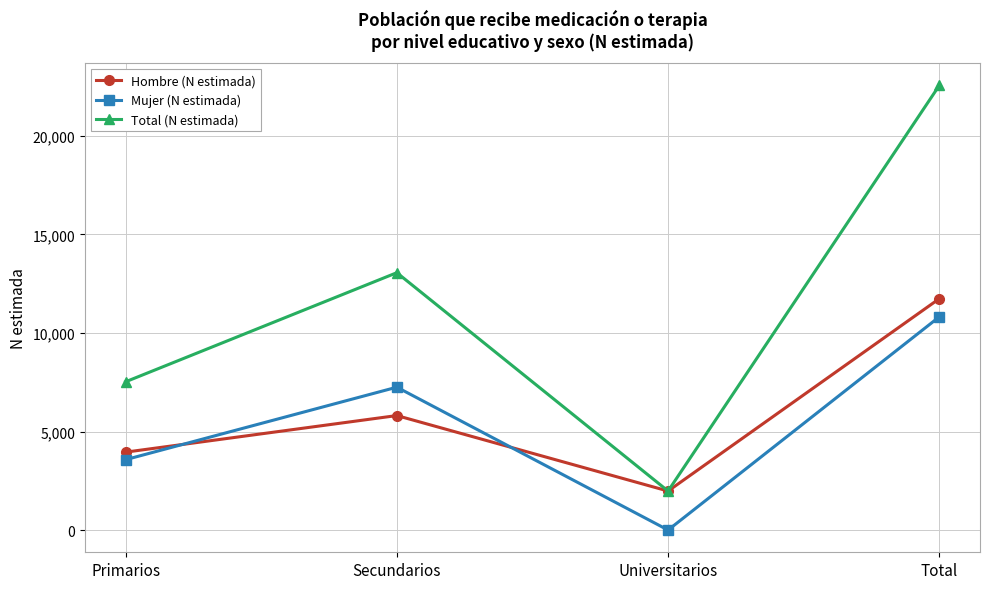

What are all the series names shown in the legend?

Hombre (N estimada), Mujer (N estimada), Total (N estimada)